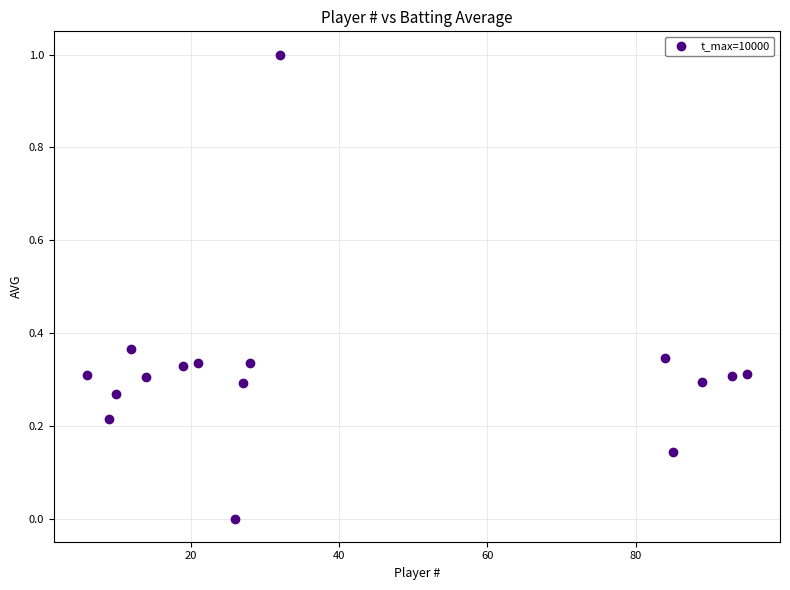

What is the range of X values (max minus min)?

89.0